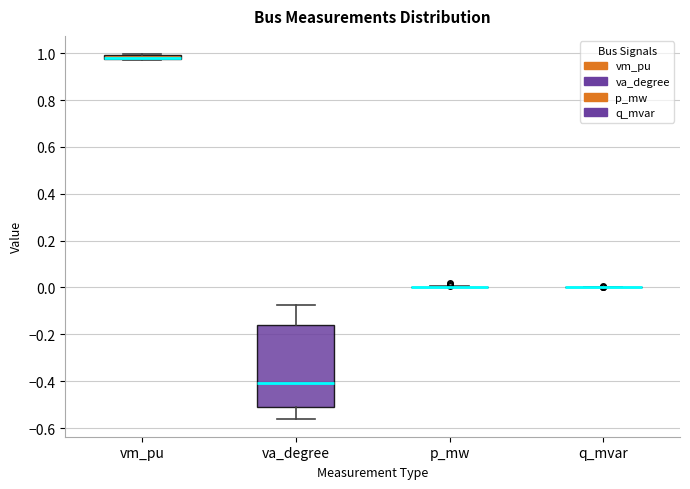

Which box is the tallest, from its lower edge to its upper edge?

va_degree